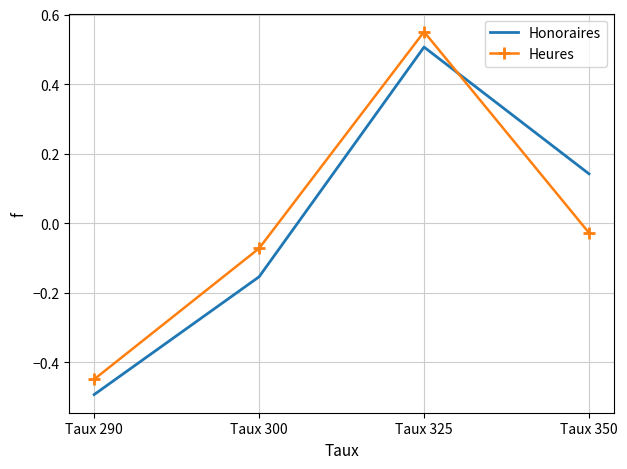

Which category has the lowest value across all series?

Taux 290